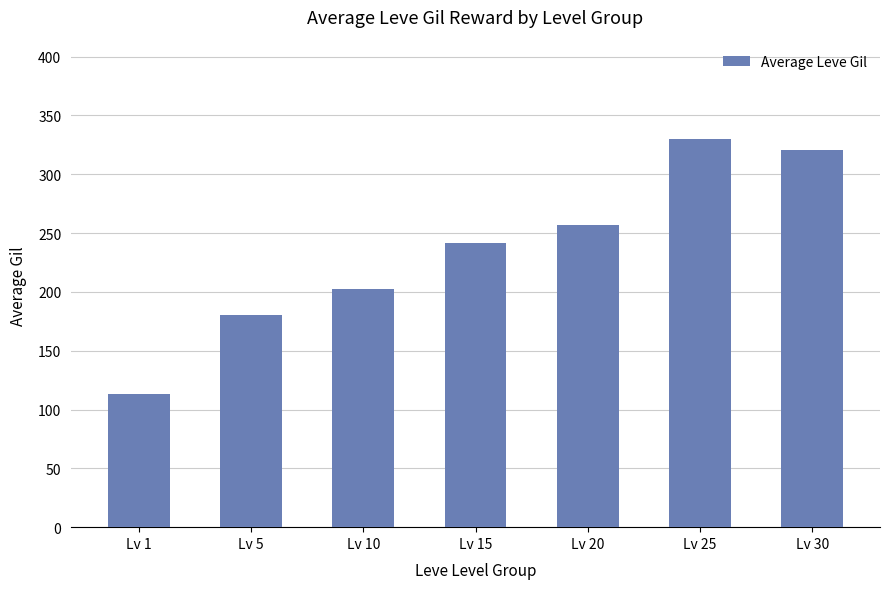

List the labels in order of value, largest first.

Lv 25, Lv 30, Lv 20, Lv 15, Lv 10, Lv 5, Lv 1